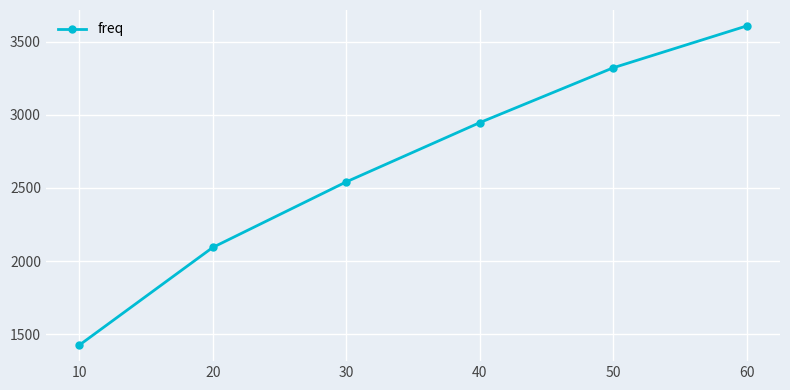

Which has a higher value, 60 or 30?

60